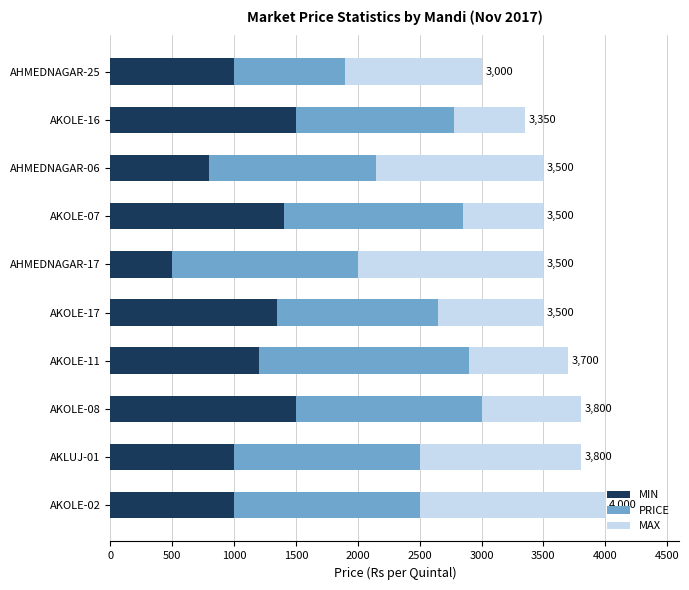

What is the sum of the MIN values at AHMEDNAGAR-06 and AHMEDNAGAR-17?

1300